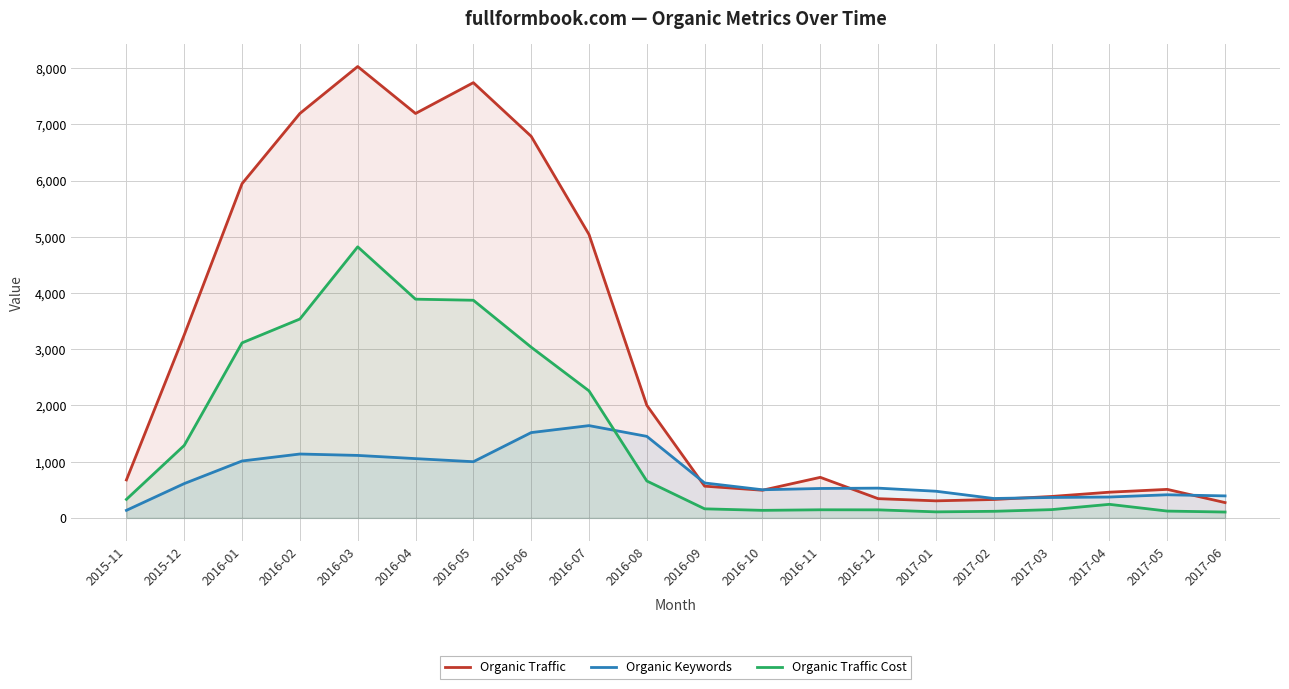

What is the difference between the highest and lowest values at 2015-12?

2645